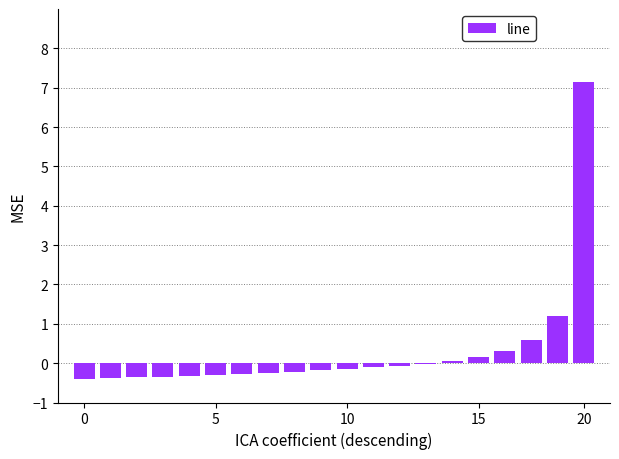

What is the greatest value displayed?

7.2